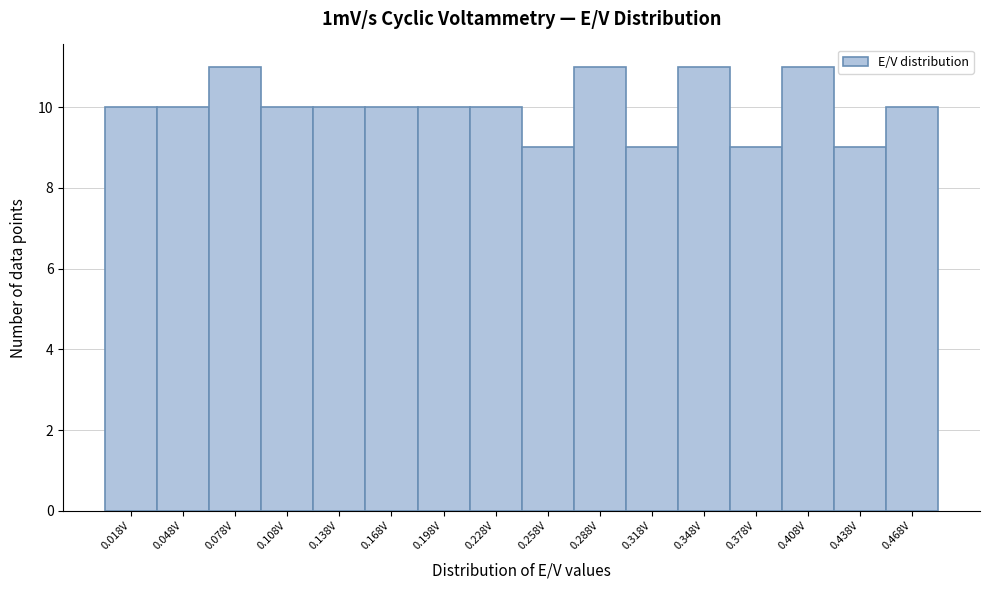

How tall is the bar that spans 0.363 to 0.393 on the x-axis? Neither the bar edges nor the heights are printed on the chart, so give them approximately, as read against the axes.

9